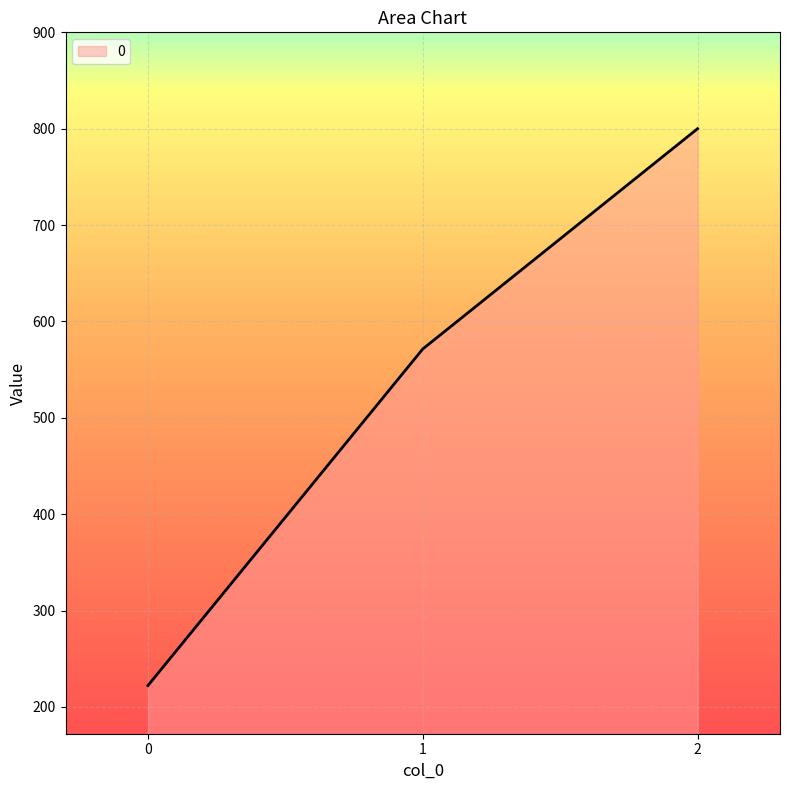

List the labels in order of value, smallest first.

0, 1, 2